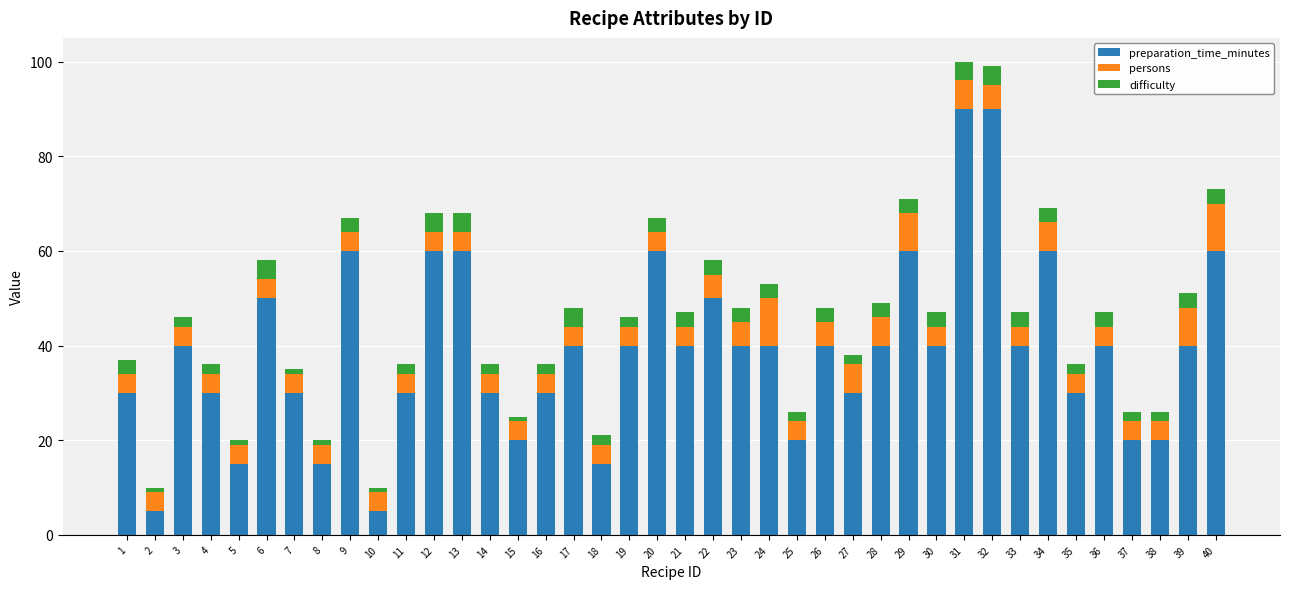

Are the bars horizontal?

No